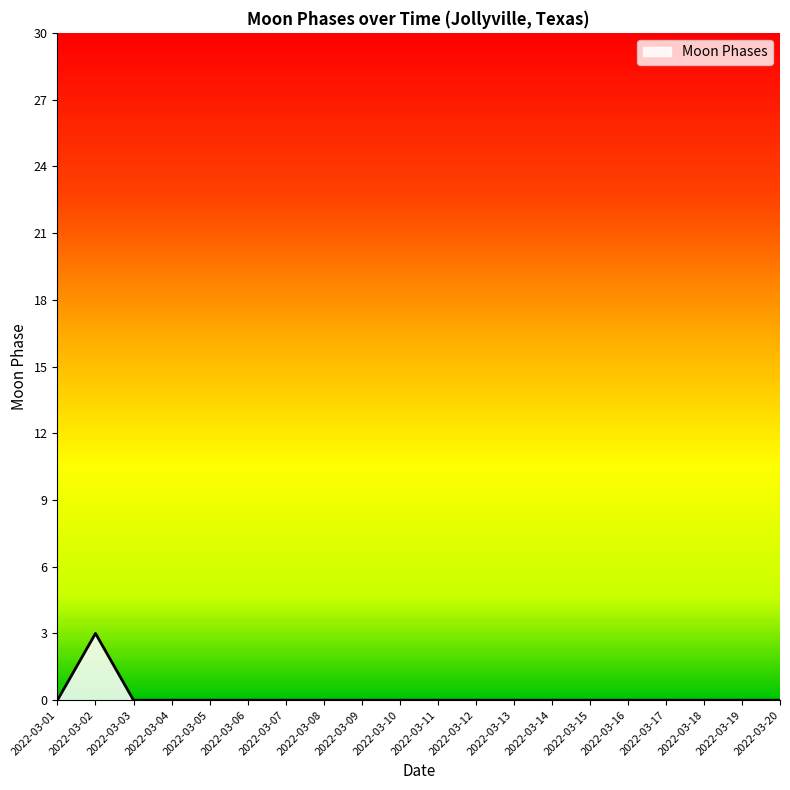

Which category has the highest value across all series?

2022-03-02